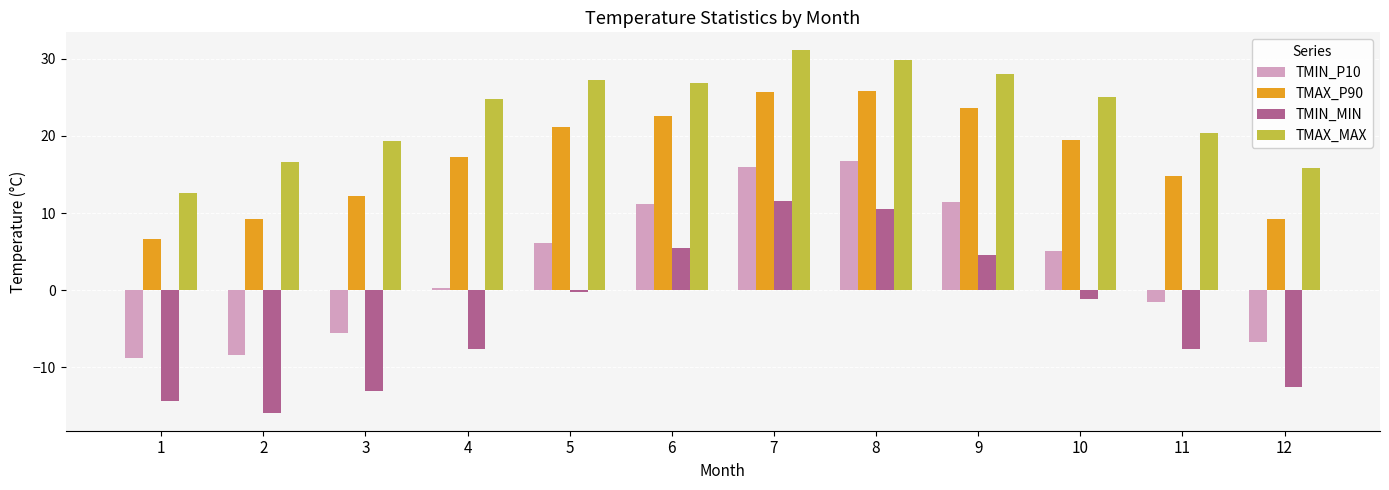

What is the approximate value of TMAX_MAX at 5?

27.2